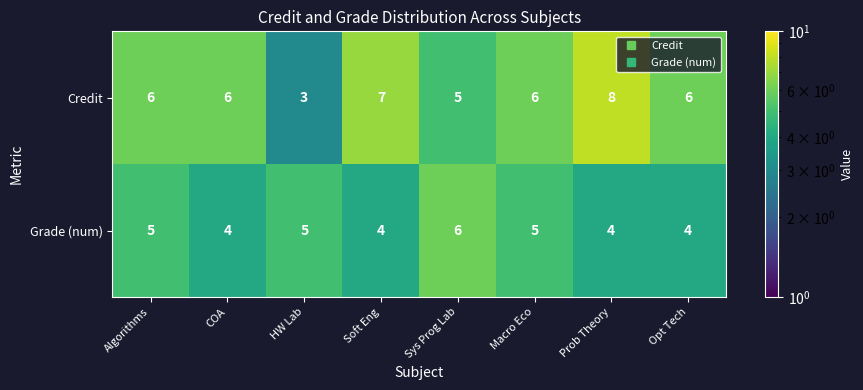

What is the maximum value shown in the chart?

8